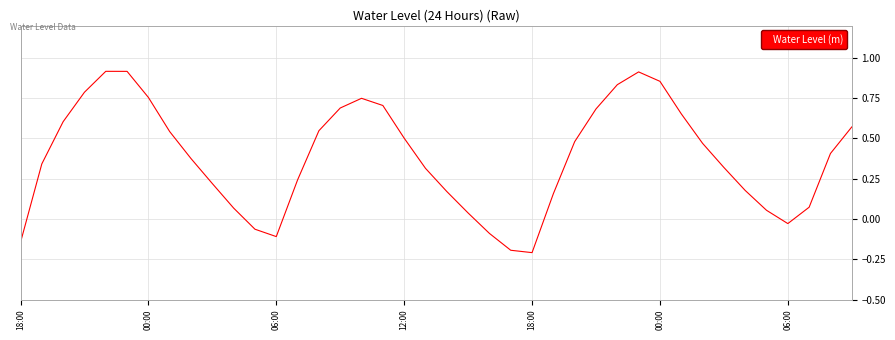

What is the difference between the maximum and minimum values?

1.1